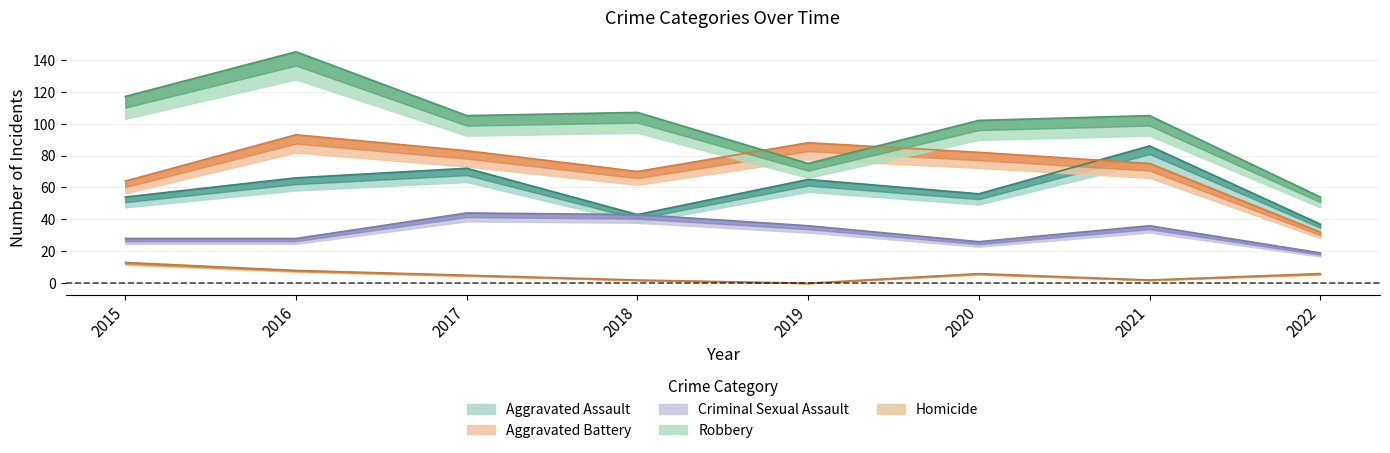

What is the difference between the highest and lowest values at 2015?

104